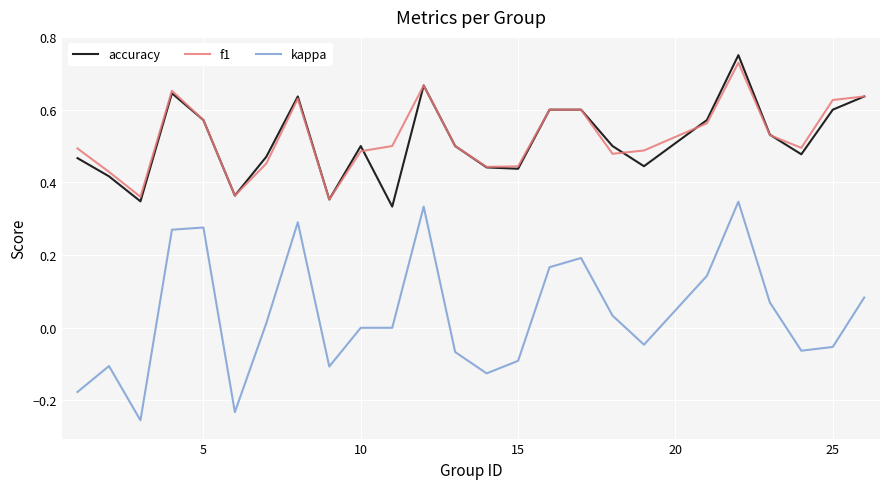

Which series has the largest total across all categories?

f1